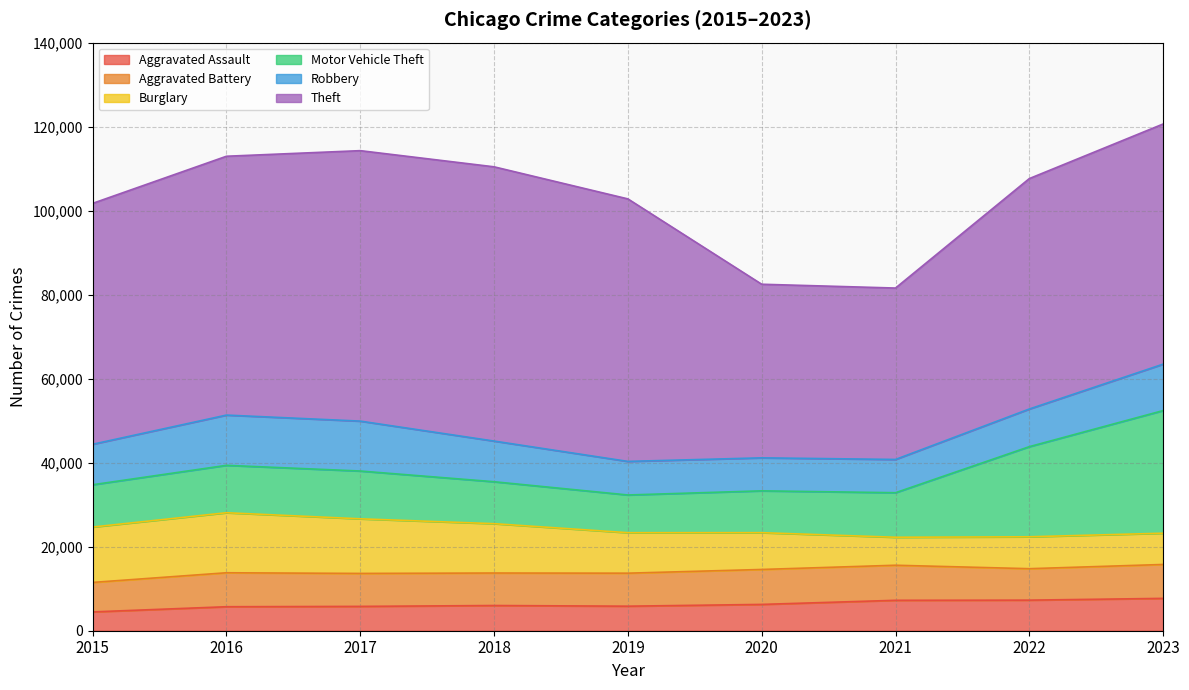

How many values in the Burglary series are below 9638?

4